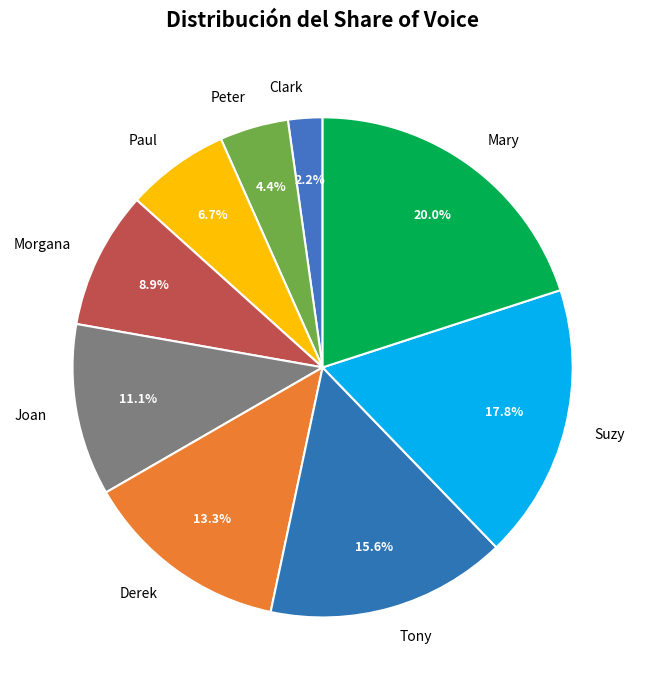

To the nearest percent, what is the combined percentage of Suzy and Mary?

38%